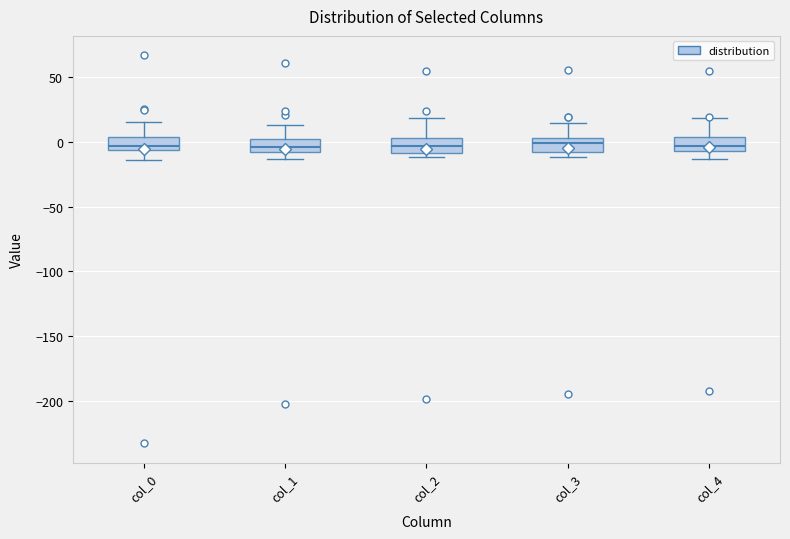

Where does the upper whisker of the box for col_0 end on the y-axis? The values are not printed on the chart, so give them approximately, as read against the axis.

15